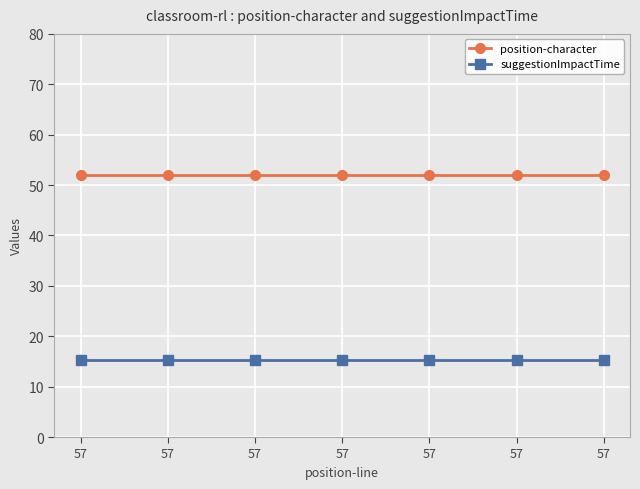

List the series in order of their peak value, highest first.

position-character, suggestionImpactTime